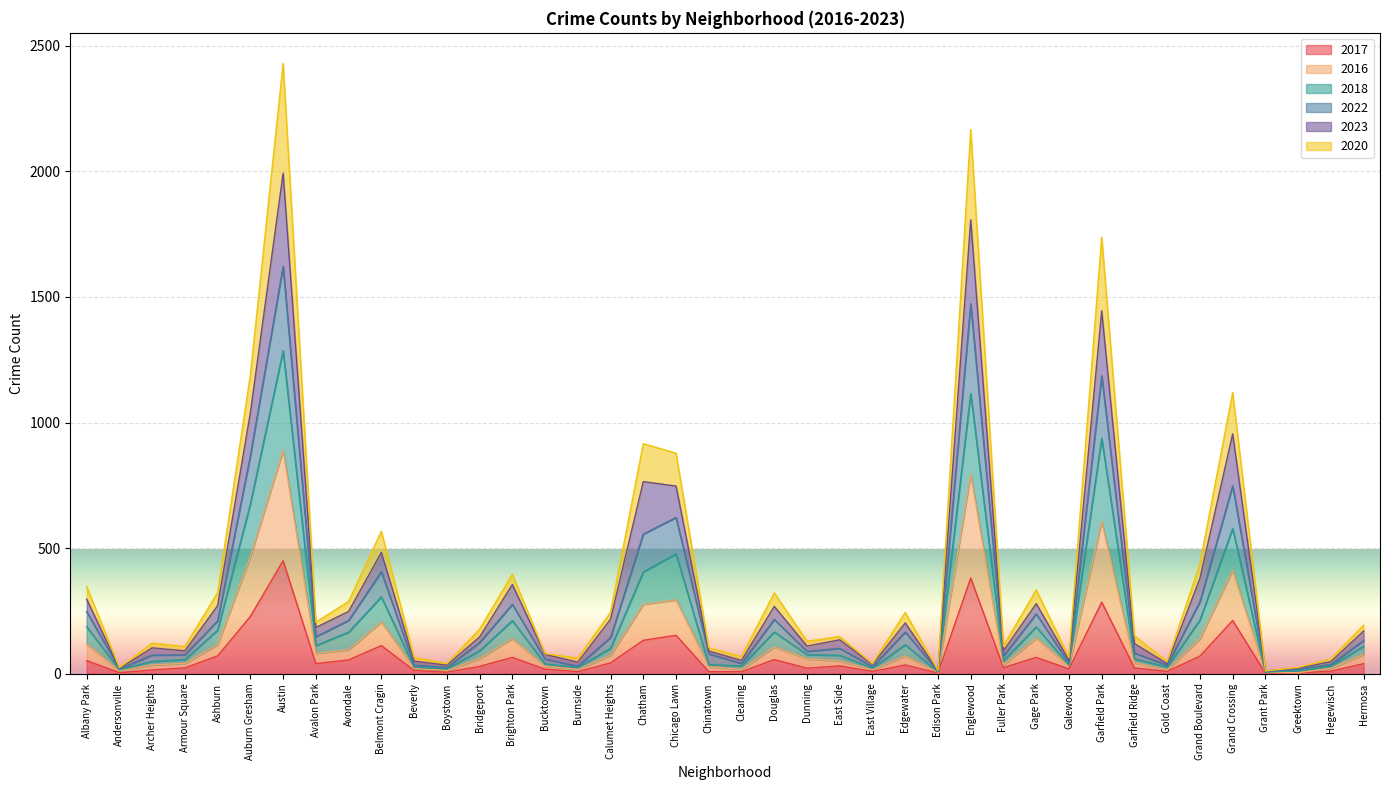

What is the maximum value shown in the chart?

2430